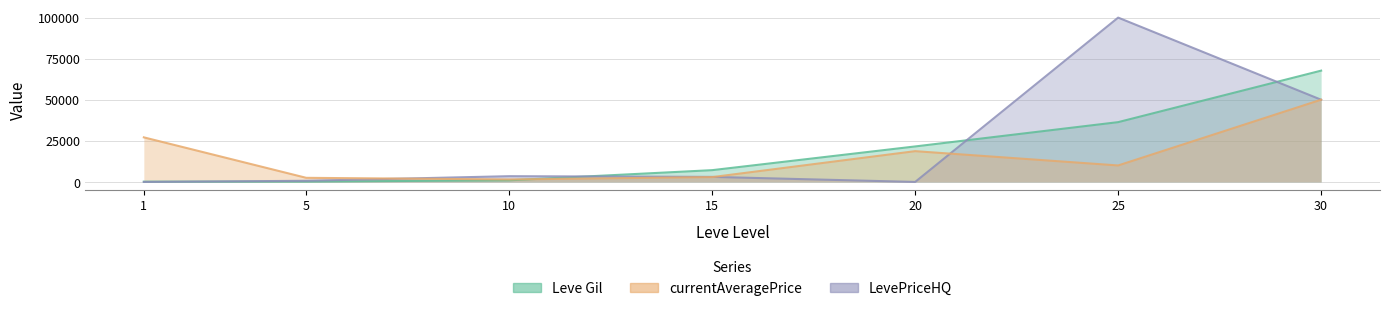

Which series has the largest range (max minus min)?

LevePriceHQ